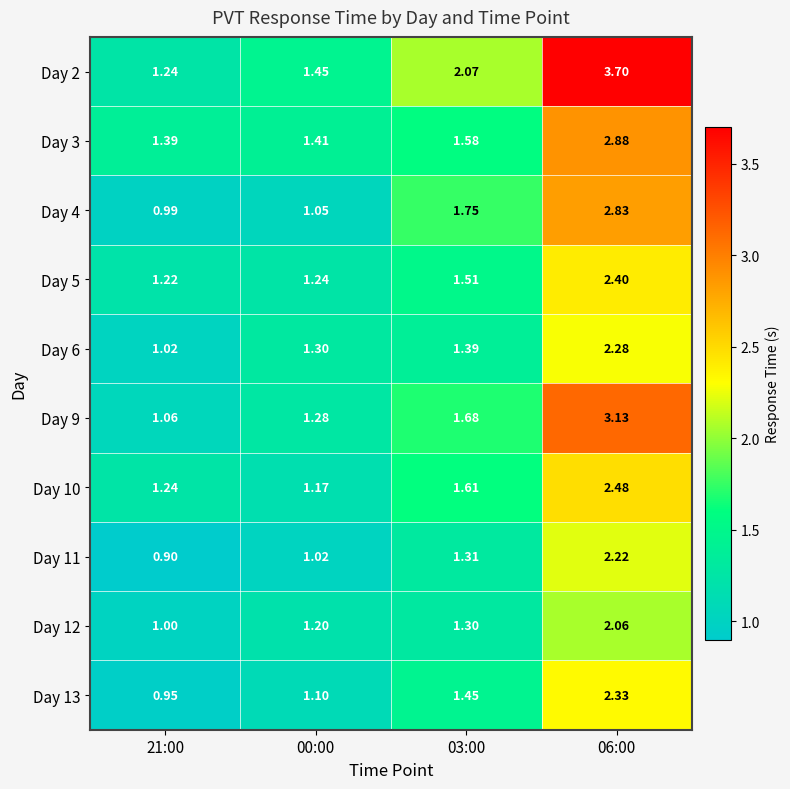

Which series has the largest range (max minus min)?

Day 2